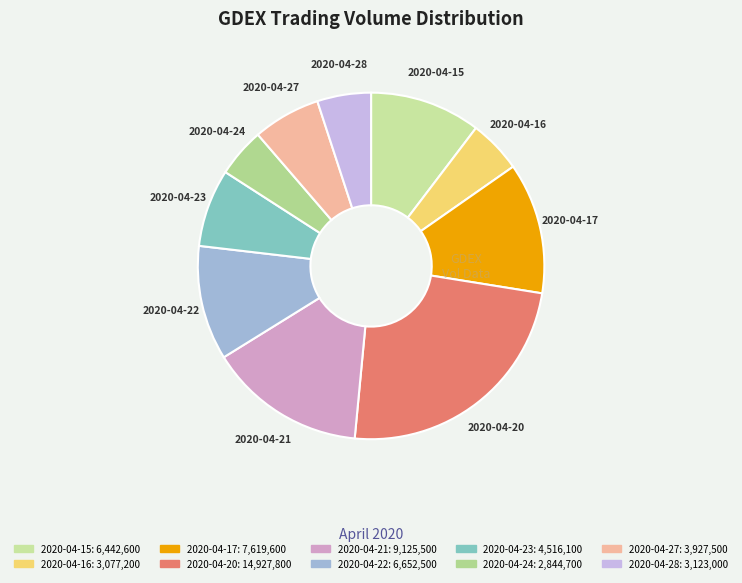

Count the number of slices in the pie.

10